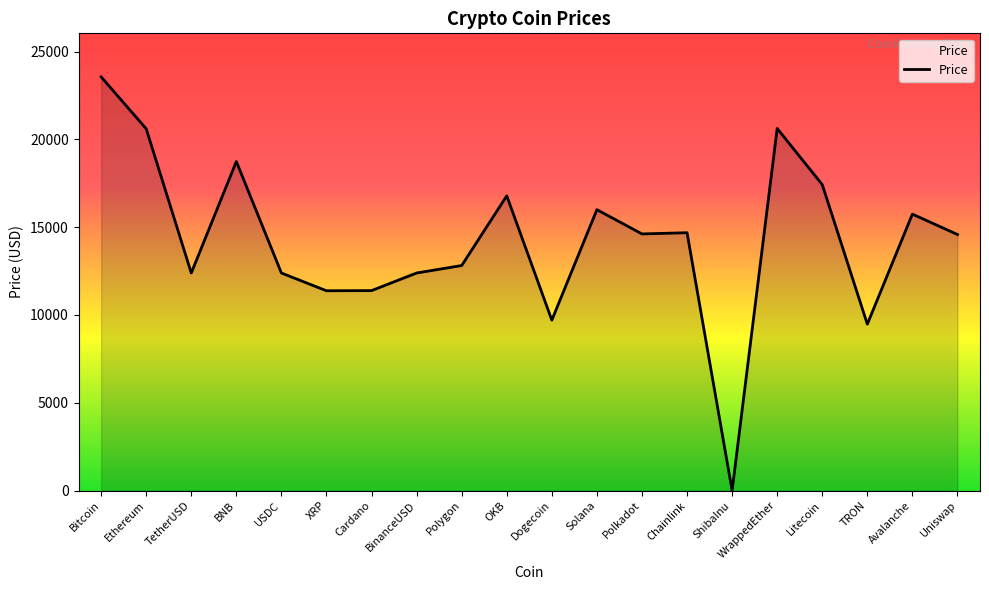

The chart shows a value of 11.9 at Uniswap. True or false?

False